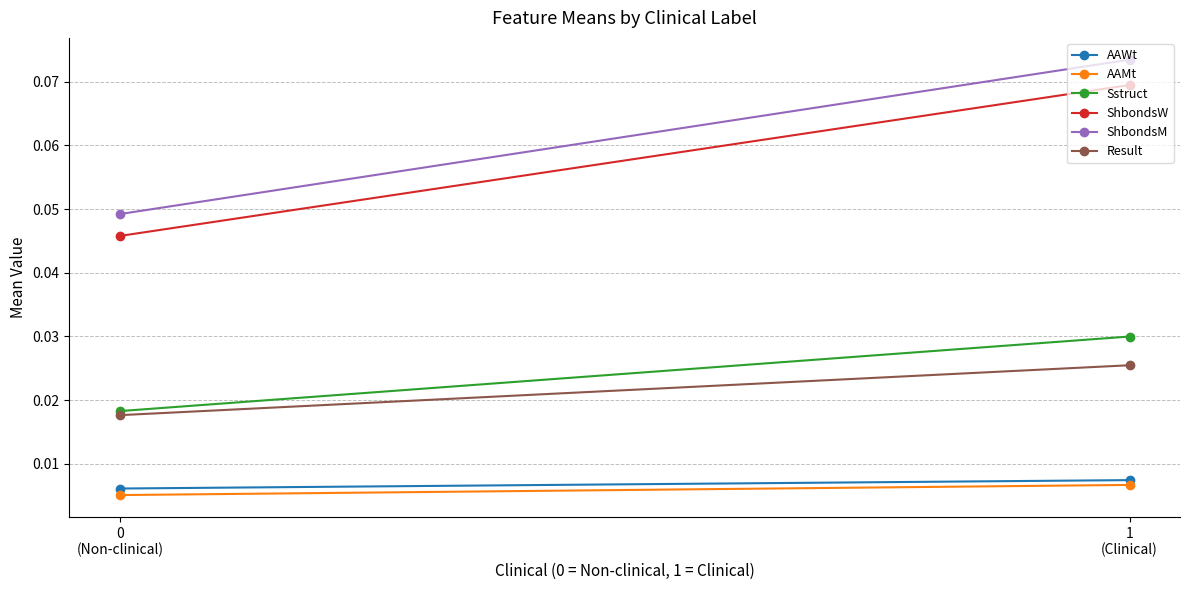

What is the total value across all series at 0
(Non-clinical)?

0.1